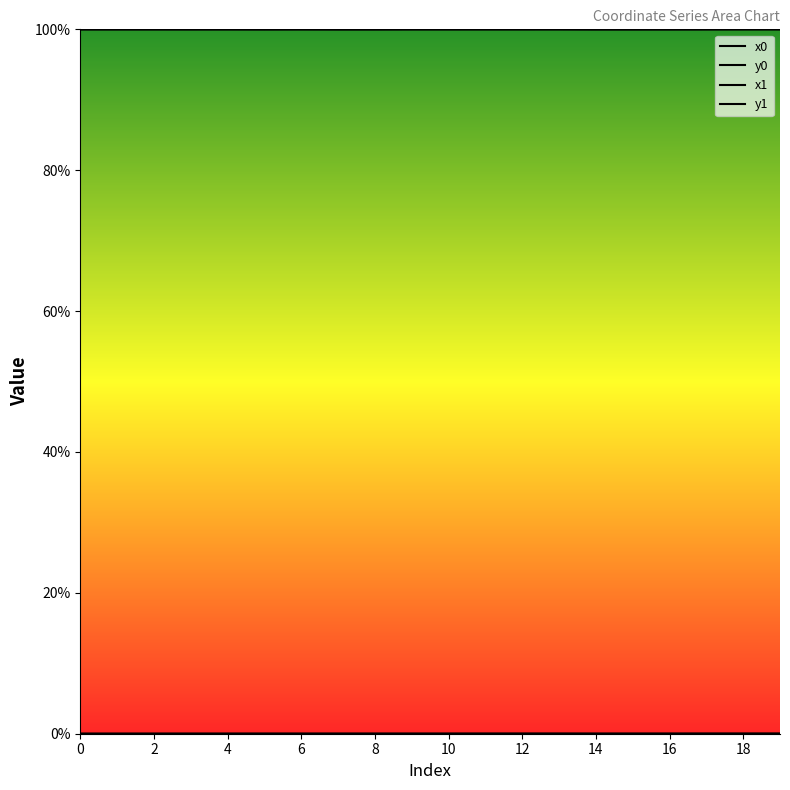

Which label corresponds to the largest value in the chart?

19